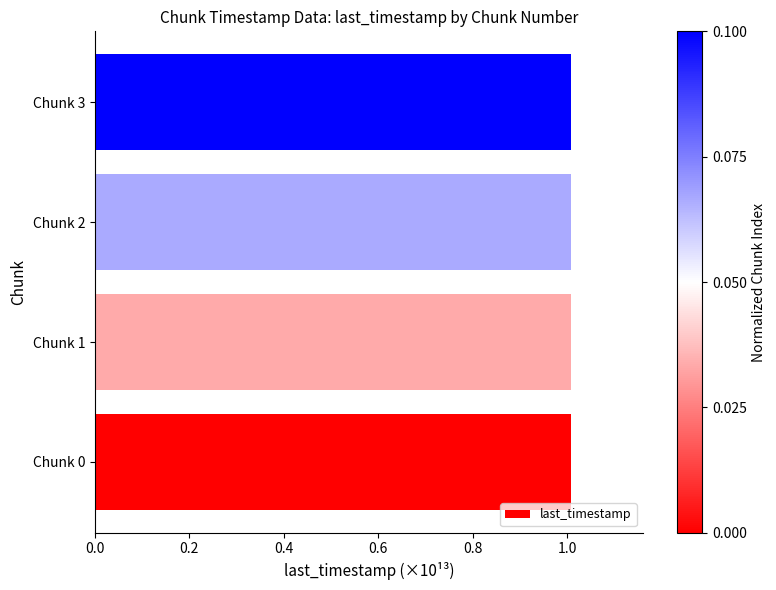

What is the sum of all values?

4.0